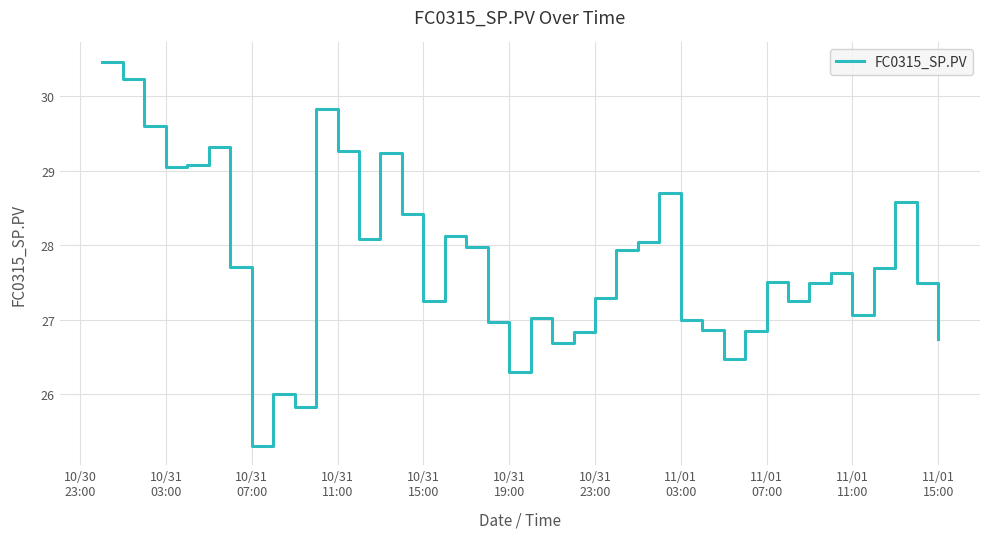

What is the difference between the maximum and minimum values?

5.2